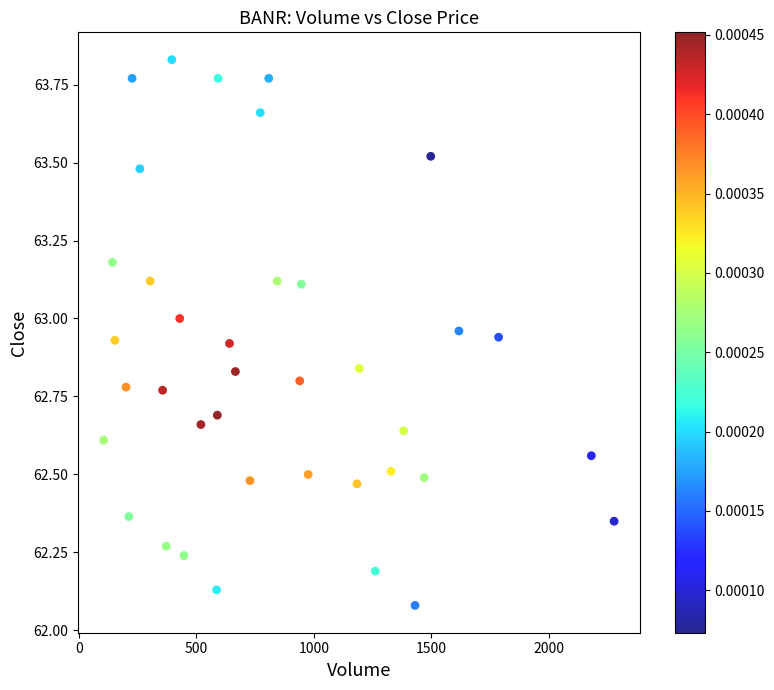

What is the range of X values (max minus min)?

2174.0